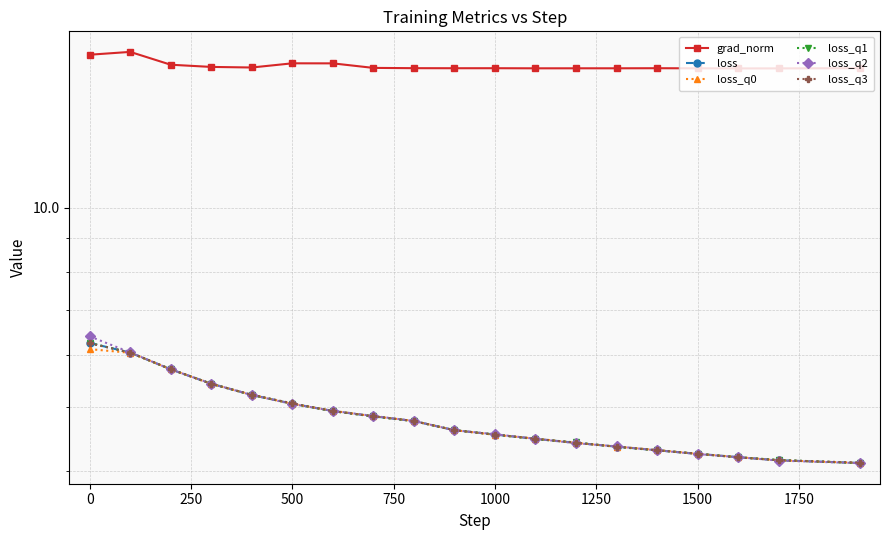

What are all the series names shown in the legend?

grad_norm, loss, loss_q0, loss_q1, loss_q2, loss_q3